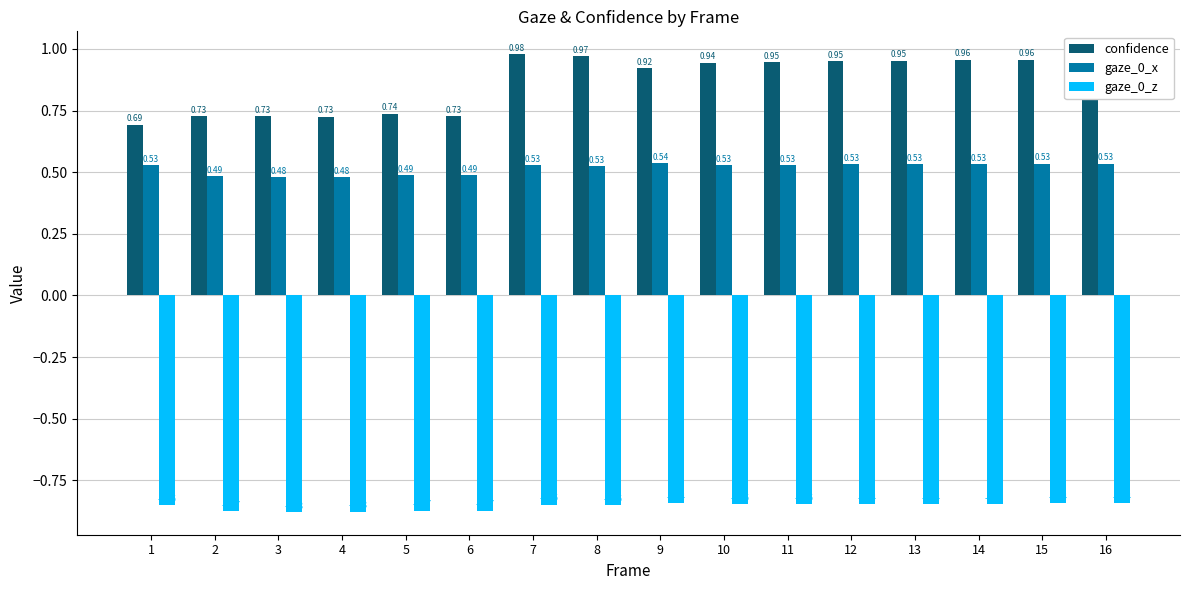

Which series has the largest total across all categories?

confidence